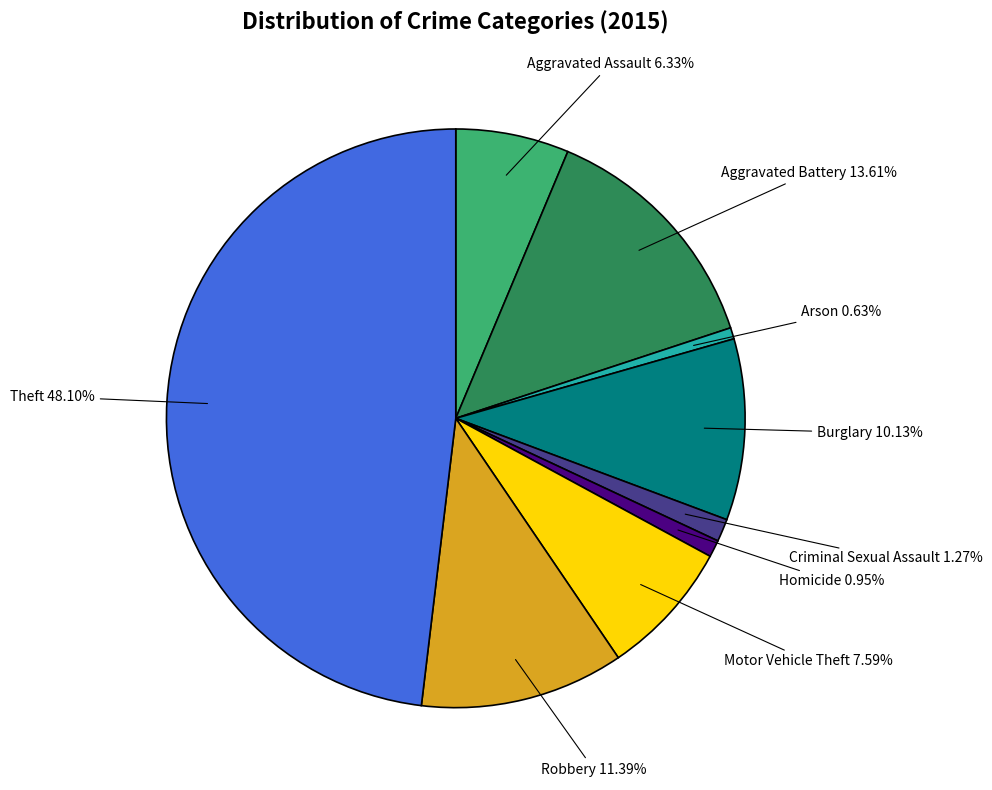

True or false: Aggravated Assault accounts for 1% of the total.

False